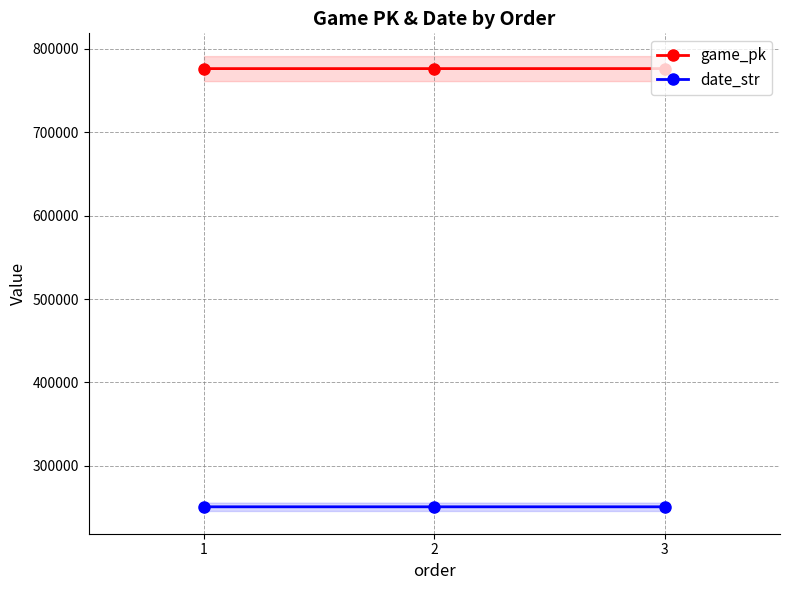

Is this an area chart (filled region under the line)?

No